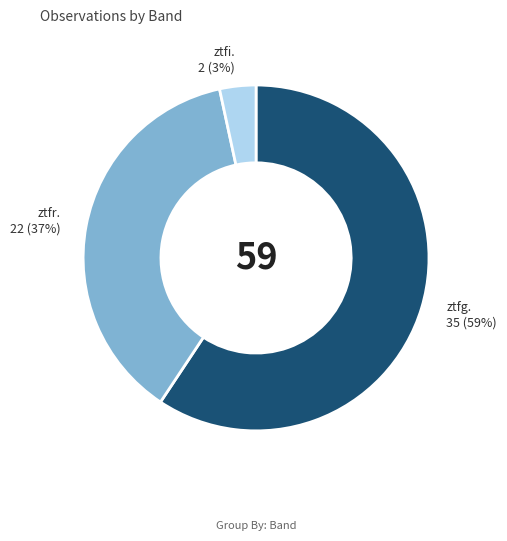

Is there a majority slice in this chart?

Yes